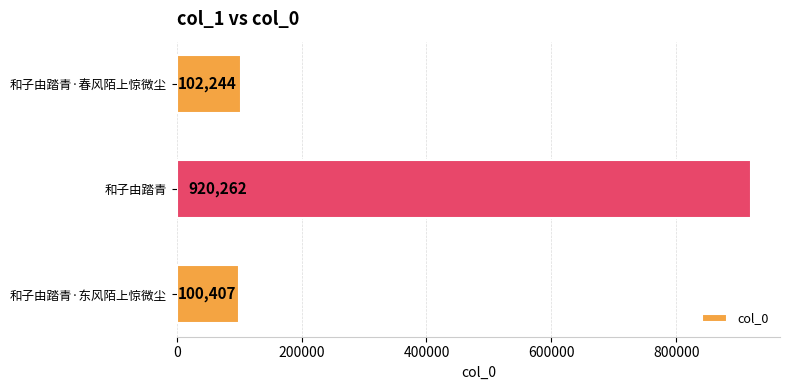

Which label corresponds to the largest value in the chart?

和子由踏青